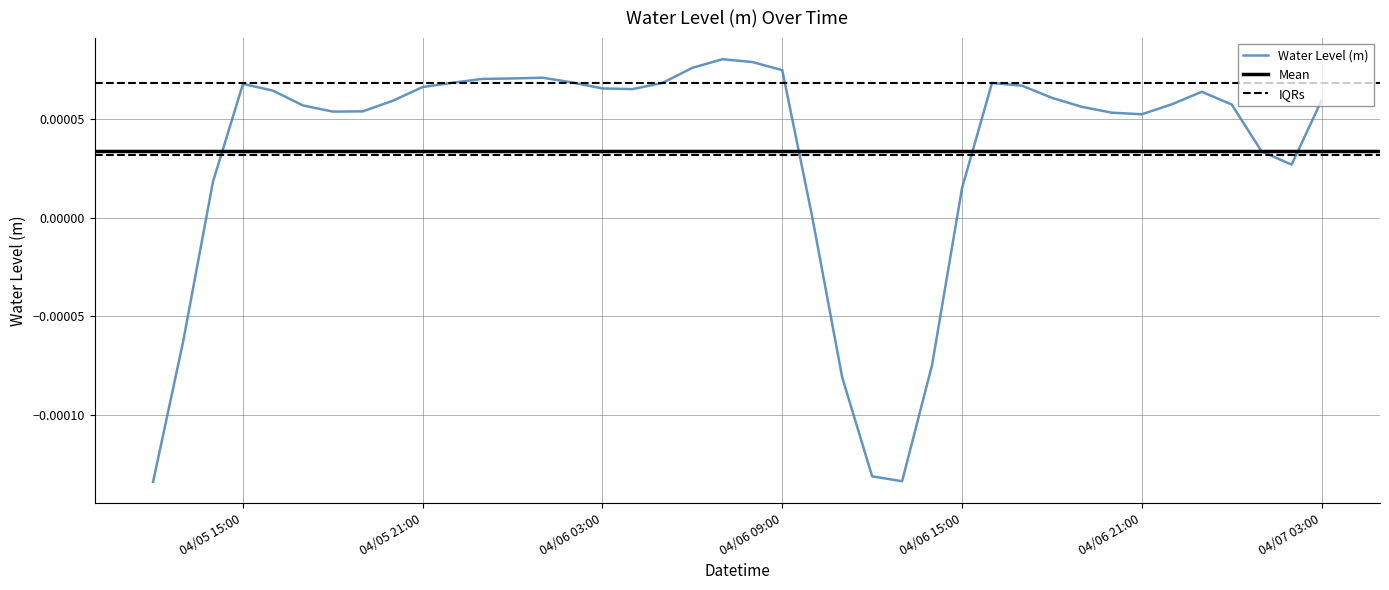

How many data points does each series have?

40